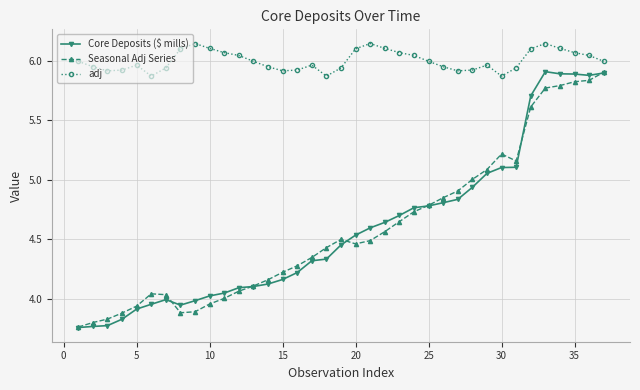

True or false: adj and Core Deposits ($ mills) cross at least once.

False